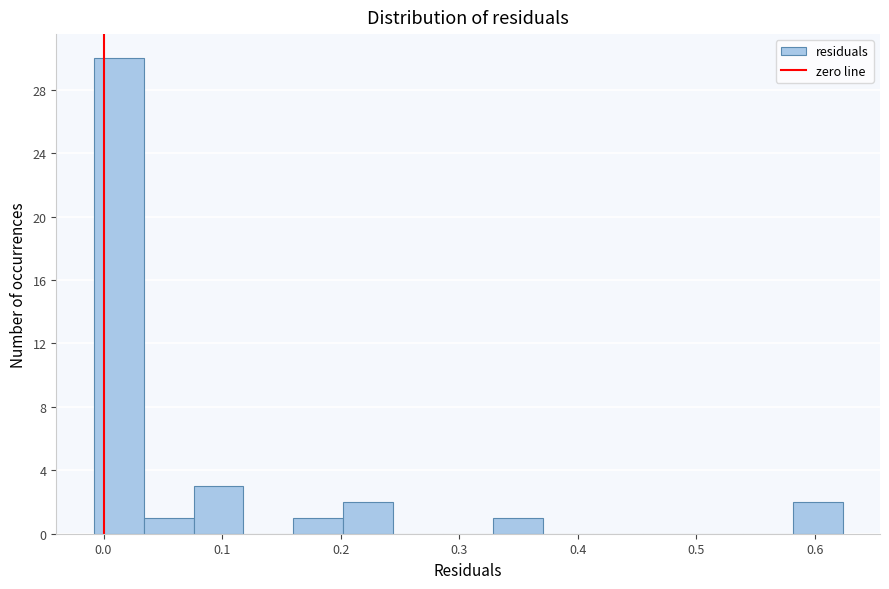

Reading left to right, transcribe this chart: for each bar, give the range it covers on the x-axis and its height. Neither the bar edges nor the heights are printed on the chart, so give them approximately, as read against the axes.

-0.01 to 0.03: 30
0.03 to 0.08: 1
0.08 to 0.12: 3
0.12 to 0.16: 0
0.16 to 0.20: 1
0.20 to 0.24: 2
0.24 to 0.29: 0
0.29 to 0.33: 0
0.33 to 0.37: 1
0.37 to 0.41: 0
0.41 to 0.45: 0
0.45 to 0.50: 0
0.50 to 0.54: 0
0.54 to 0.58: 0
0.58 to 0.62: 2